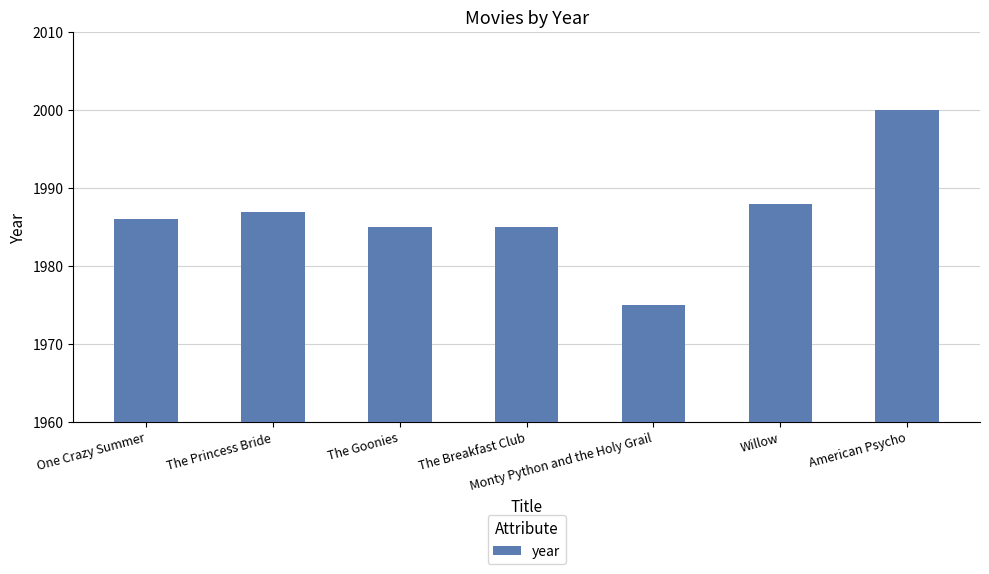

What is the change in value from Monty Python and the Holy Grail to American Psycho?

+25